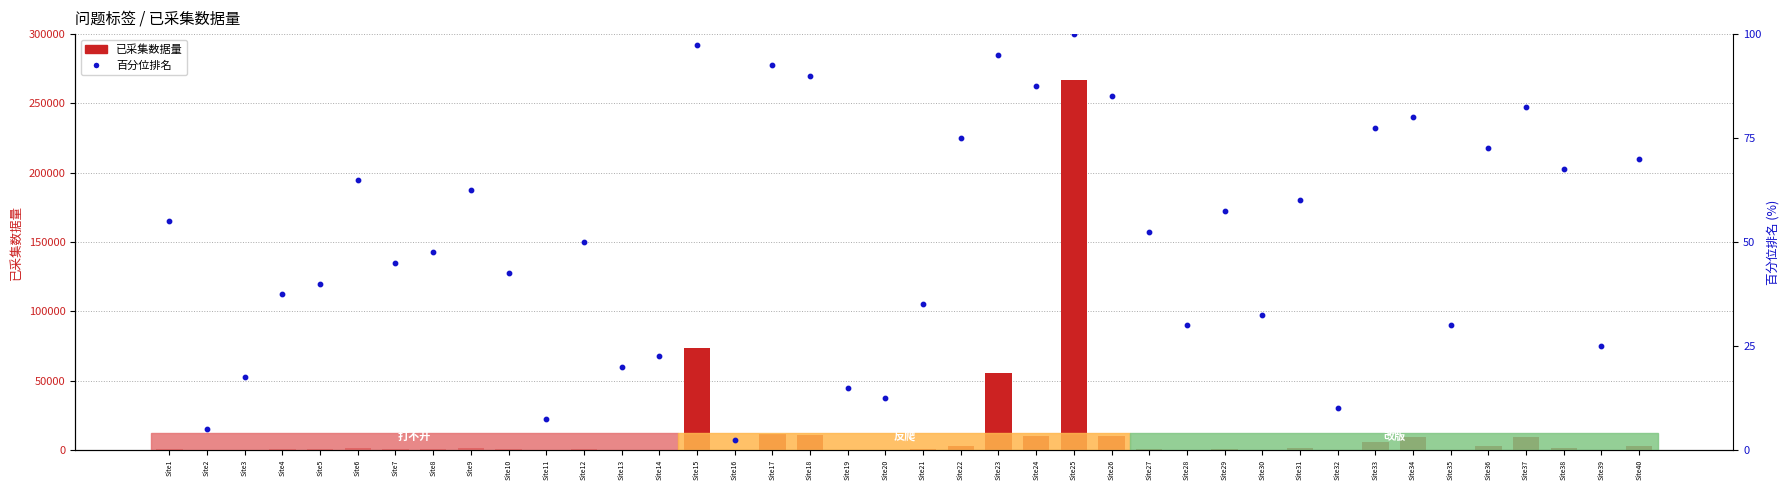

What are all the series names shown in the legend?

已采集数据量, 百分位排名